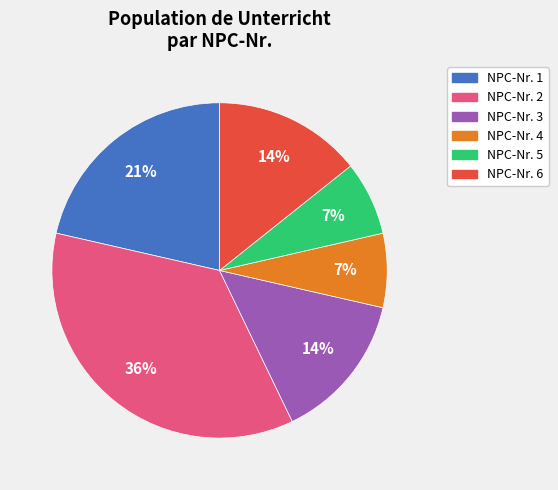

Do NPC-Nr. 6 and NPC-Nr. 4 together represent more than half of the pie?

No